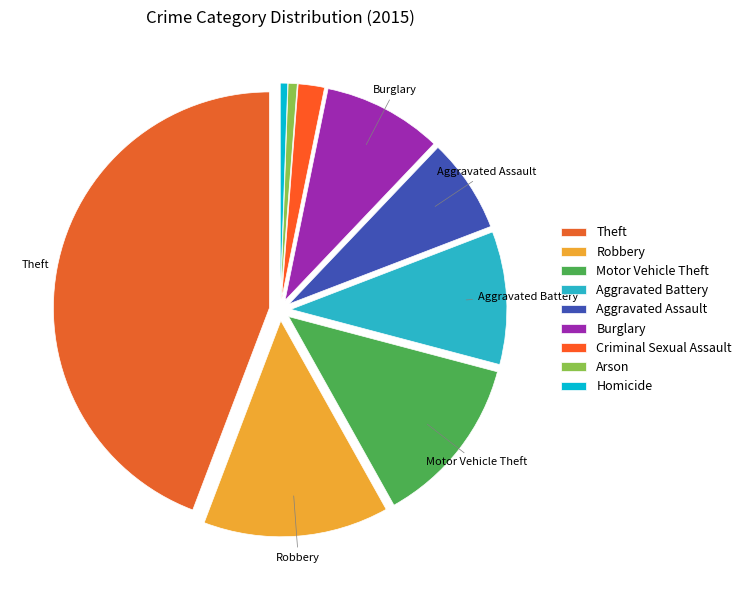

Is Criminal Sexual Assault the majority of the pie?

No